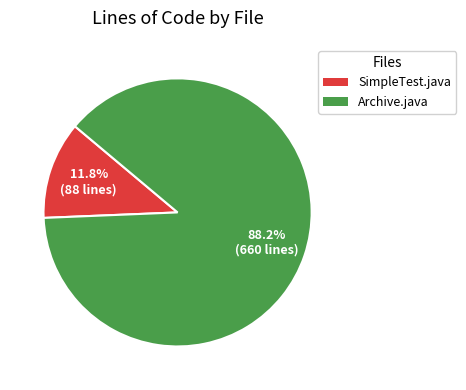

Does any single category account for the majority?

Yes